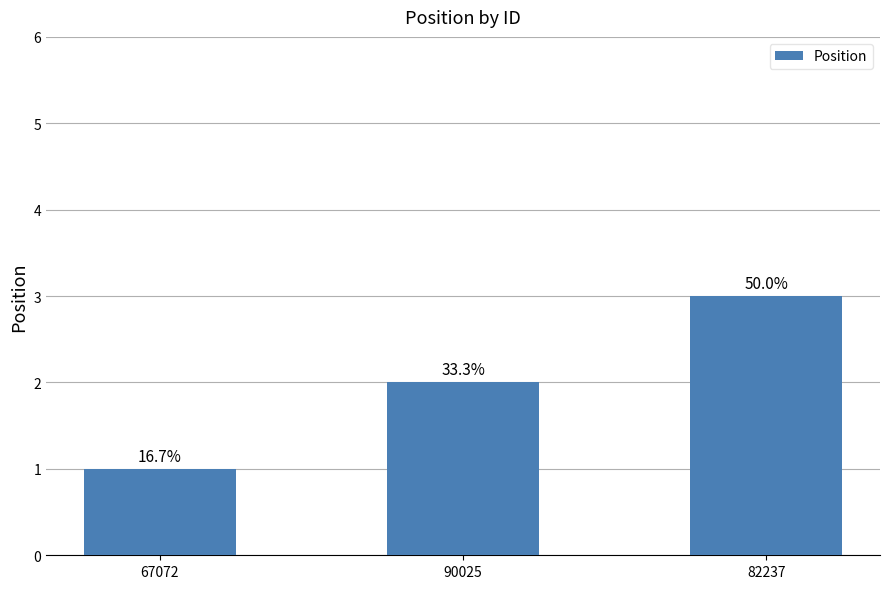

Does the chart contain any negative values?

No